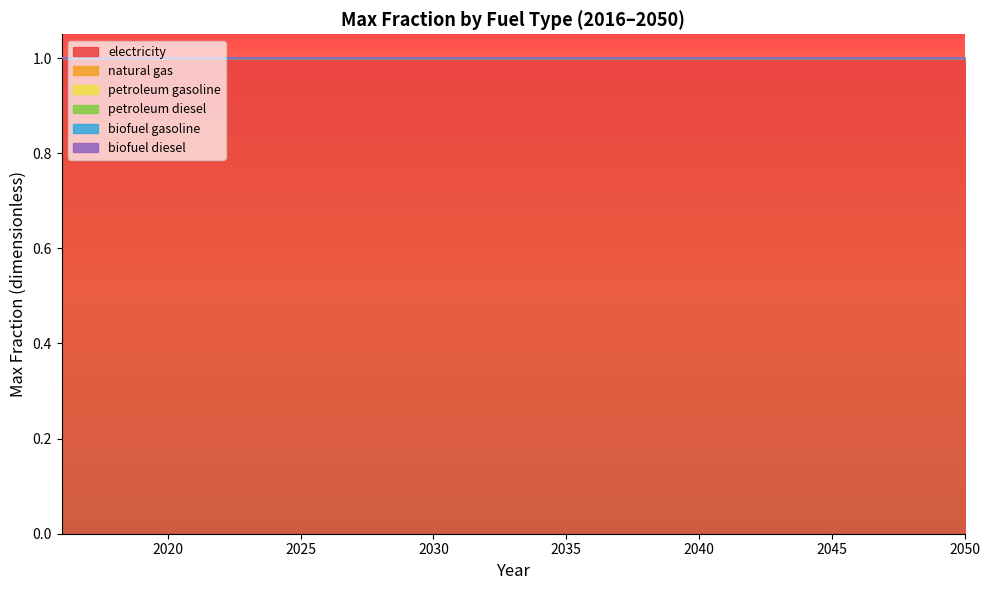

Reading left to right, extract all data points from this chart.

electricity: 1	1	1	1	1	1	1	1	1	1	1	1	1	1	1	1	1	1	1	1	1	1	1	1	1	1	1	1	1	1	1	1	1	1	1
natural gas: 0	0	0	0	0	0	0	0	0	0	0	0	0	0	0	0	0	0	0	0	0	0	0	0	0	0	0	0	0	0	0	0	0	0	0
petroleum gasoline: 0	0	0	0	0	0	0	0	0	0	0	0	0	0	0	0	0	0	0	0	0	0	0	0	0	0	0	0	0	0	0	0	0	0	0
petroleum diesel: 0	0	0	0	0	0	0	0	0	0	0	0	0	0	0	0	0	0	0	0	0	0	0	0	0	0	0	0	0	0	0	0	0	0	0
biofuel gasoline: 0	0	0	0	0	0	0	0	0	0	0	0	0	0	0	0	0	0	0	0	0	0	0	0	0	0	0	0	0	0	0	0	0	0	0
biofuel diesel: 0	0	0	0	0	0	0	0	0	0	0	0	0	0	0	0	0	0	0	0	0	0	0	0	0	0	0	0	0	0	0	0	0	0	0